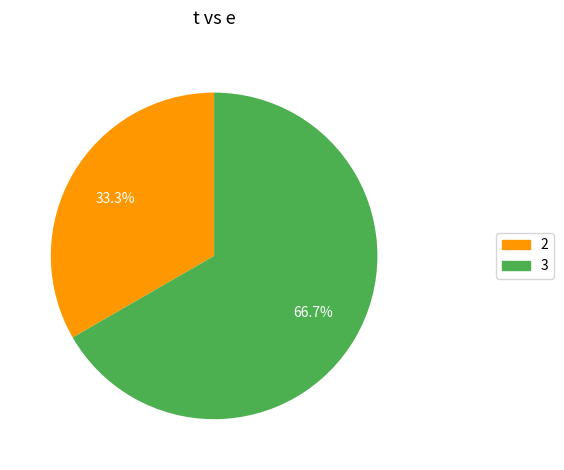

How many segments does this pie chart have?

2